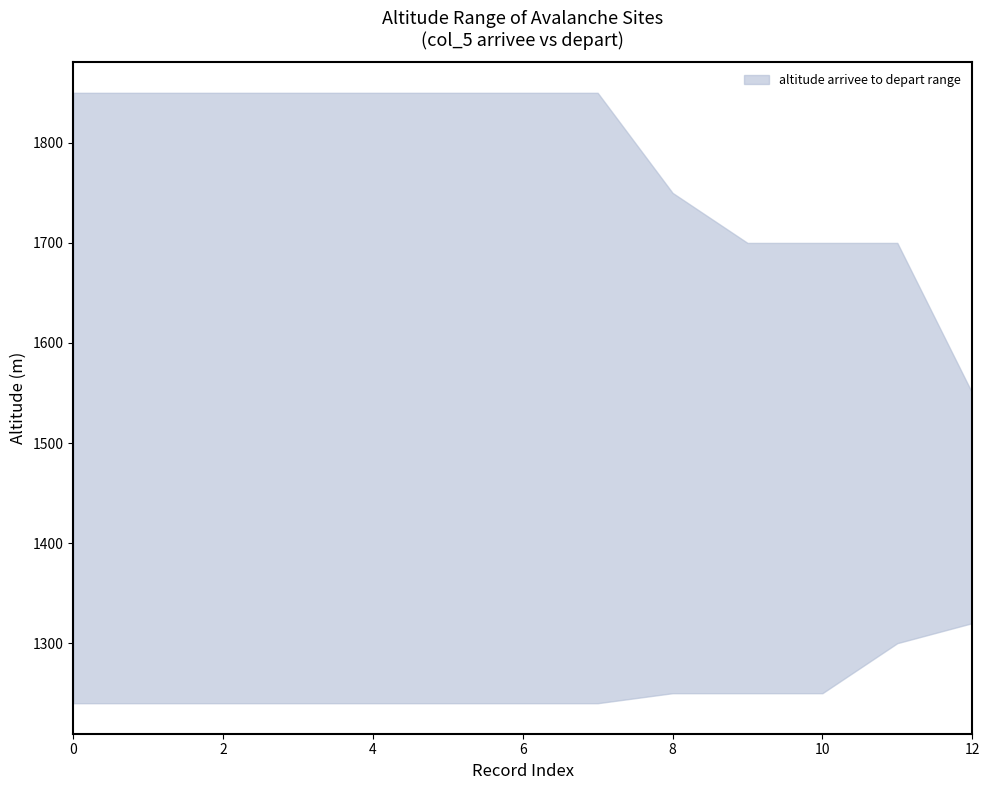

What is the sum of the lower values at 1240 and 1240?

2480